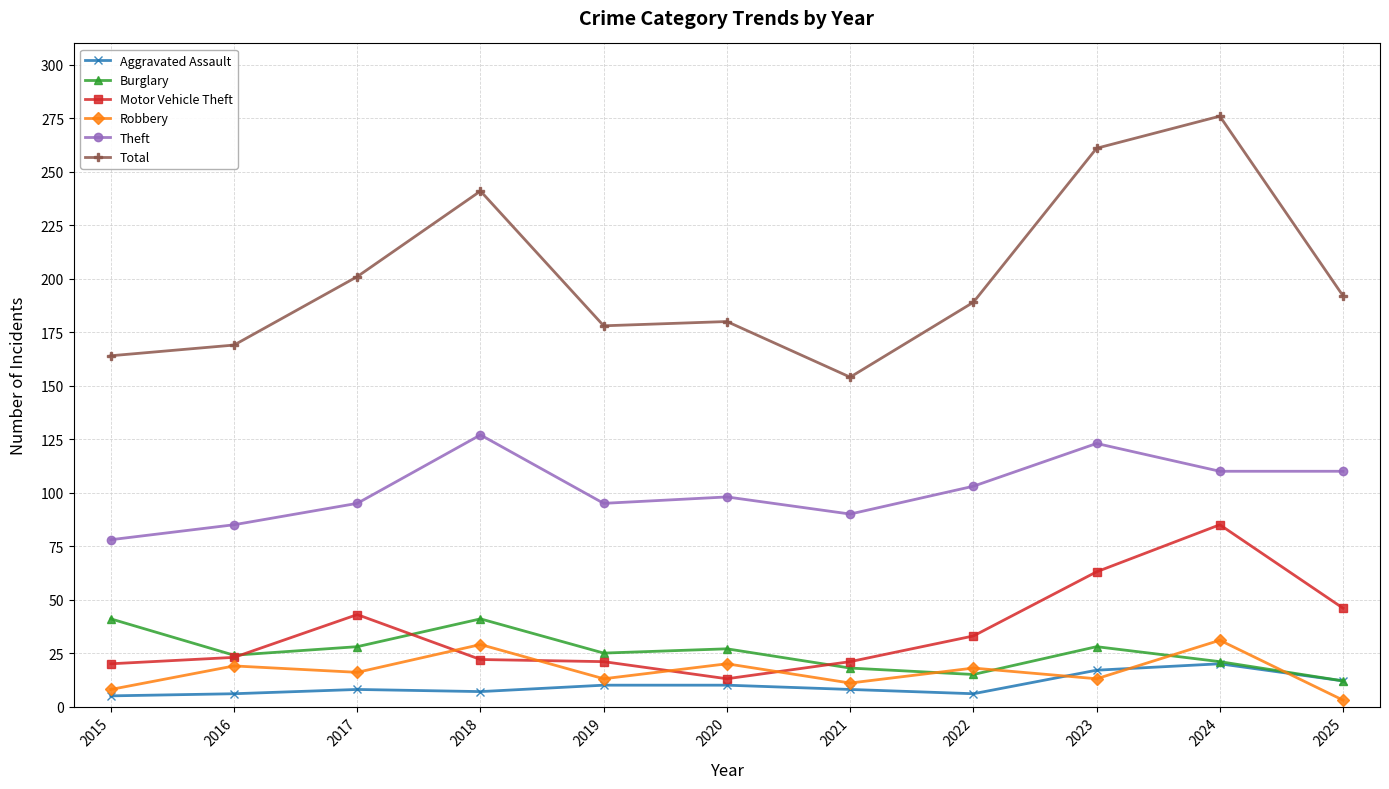

Count the number of data series in this chart.

6